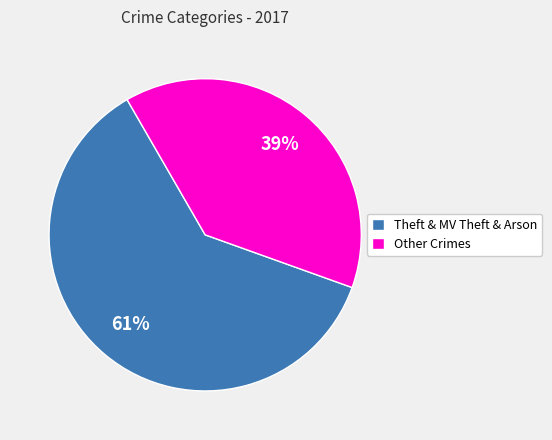

Count the number of slices in the pie.

2